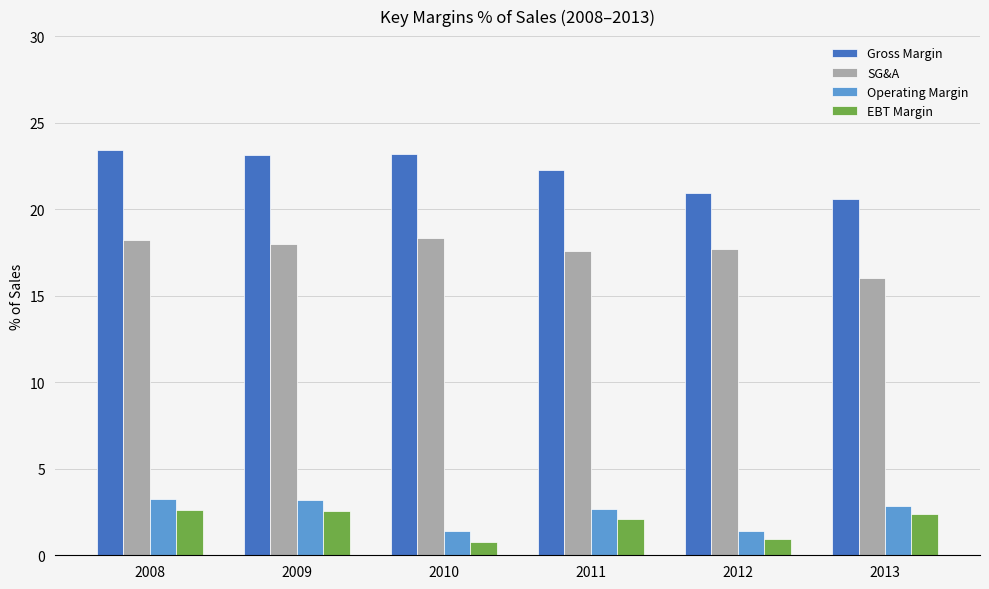

The Gross Margin series shows 38.9 at 2008. True or false?

False